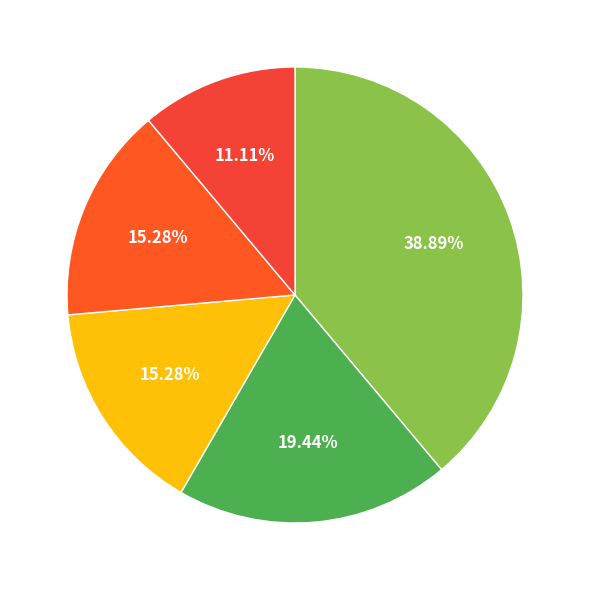

Does any single category account for the majority?

No